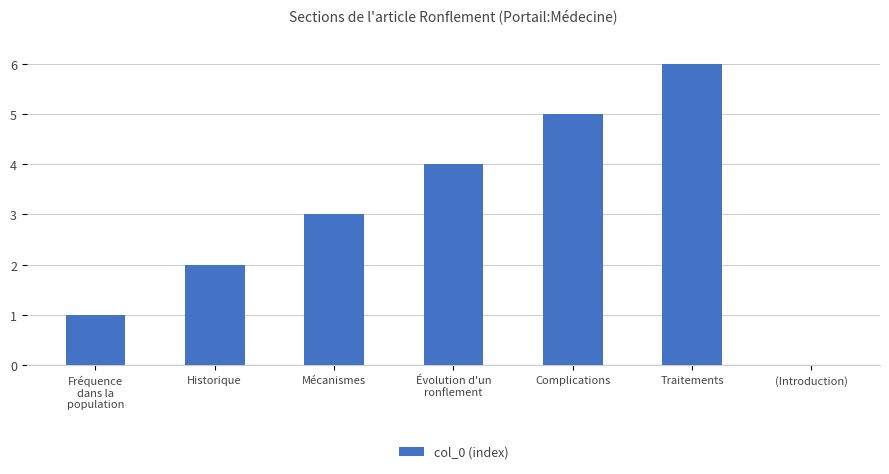

Are the bars horizontal?

No